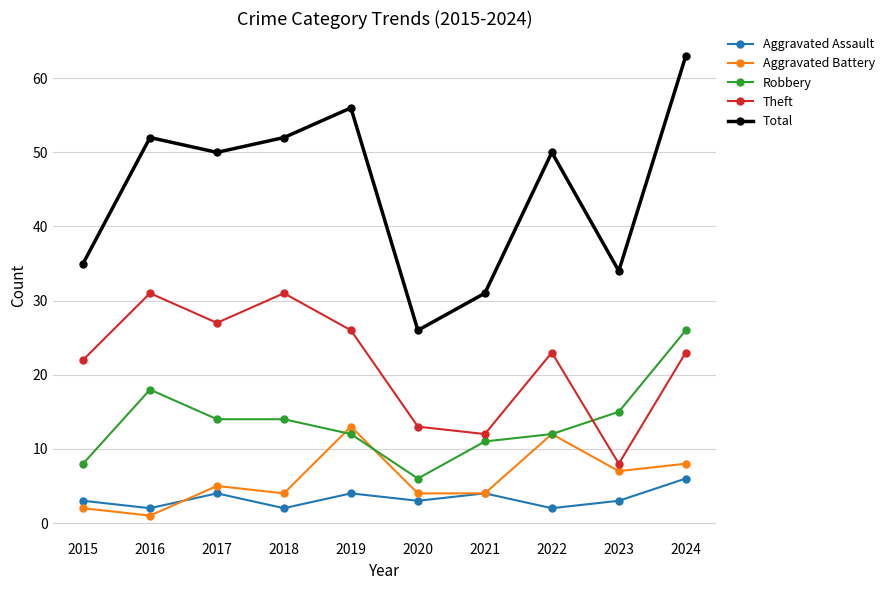

What is the difference between the second highest and second lowest values in the Aggravated Battery series?

10